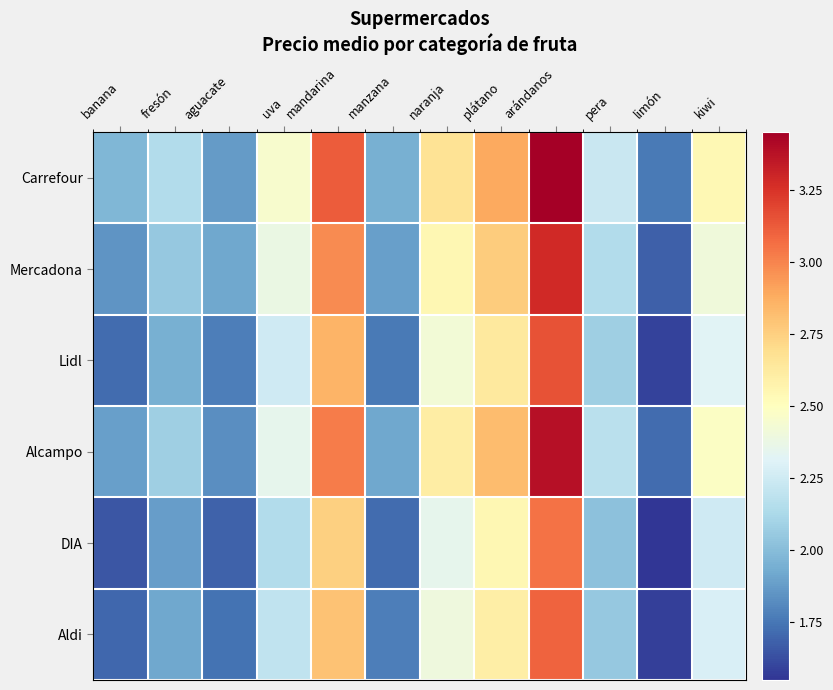

Which series has the widest spread of values?

Carrefour